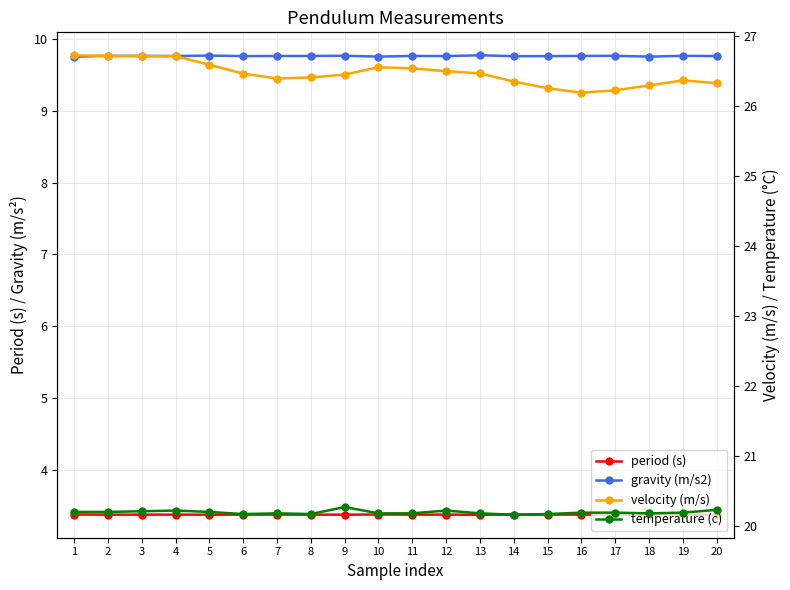

How many data points does each series have?

20